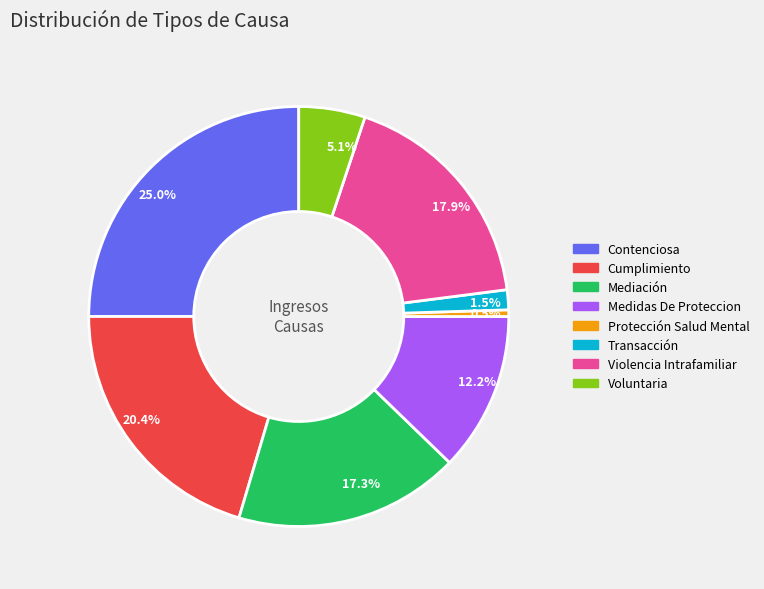

What percentage is NOT represented by 12.2%?

87.8%